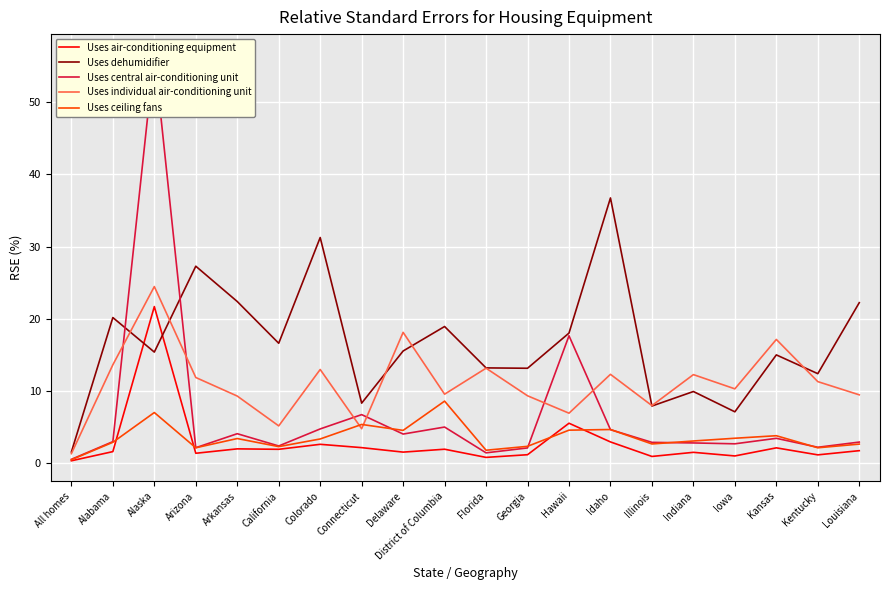

What position from the right is Georgia?

9